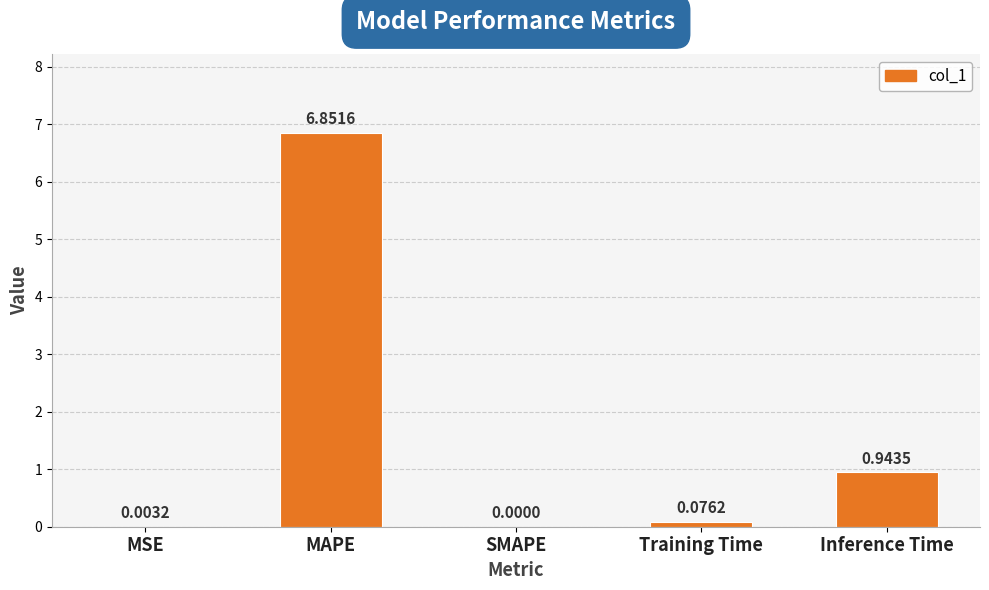

Which label corresponds to the largest value in the chart?

MAPE